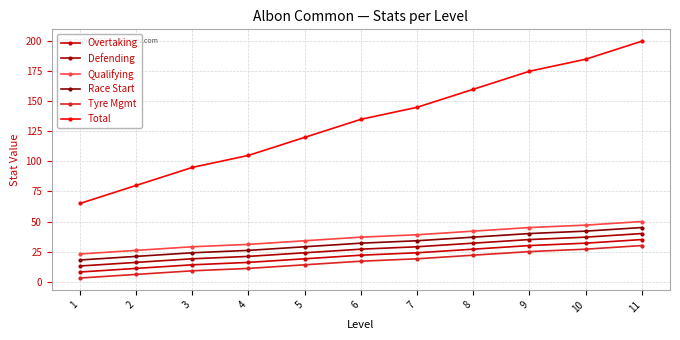

Reading left to right, list all the values displayed in this chart.

Overtaking: 8	11	14	16	19	22	24	27	30	32	35
Defending: 13	16	19	21	24	27	29	32	35	37	40
Qualifying: 23	26	29	31	34	37	39	42	45	47	50
Race Start: 18	21	24	26	29	32	34	37	40	42	45
Tyre Mgmt: 3	6	9	11	14	17	19	22	25	27	30
Total: 65	80	95	105	120	135	145	160	175	185	200